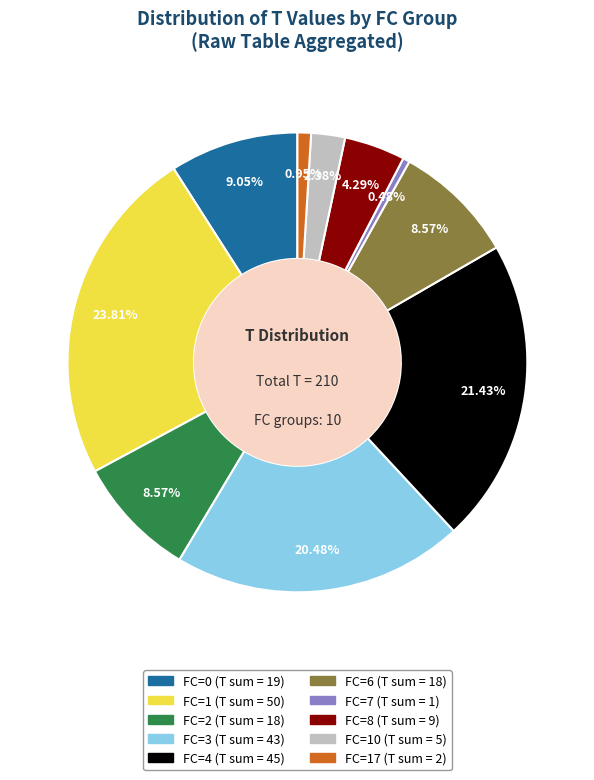

Does any single category account for the majority?

No